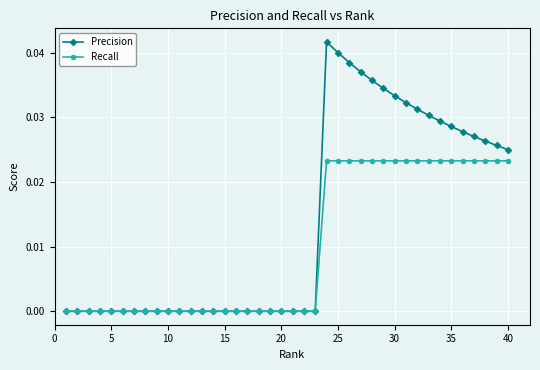

Which series has the largest total across all categories?

Precision